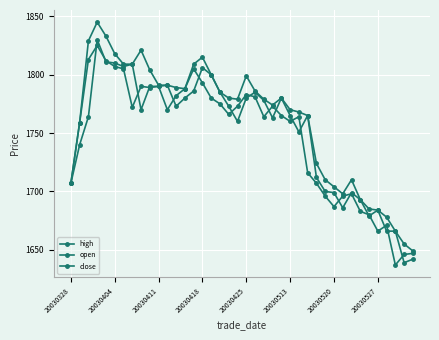

List the series in order of their overall mean, lowest first.

close, open, high